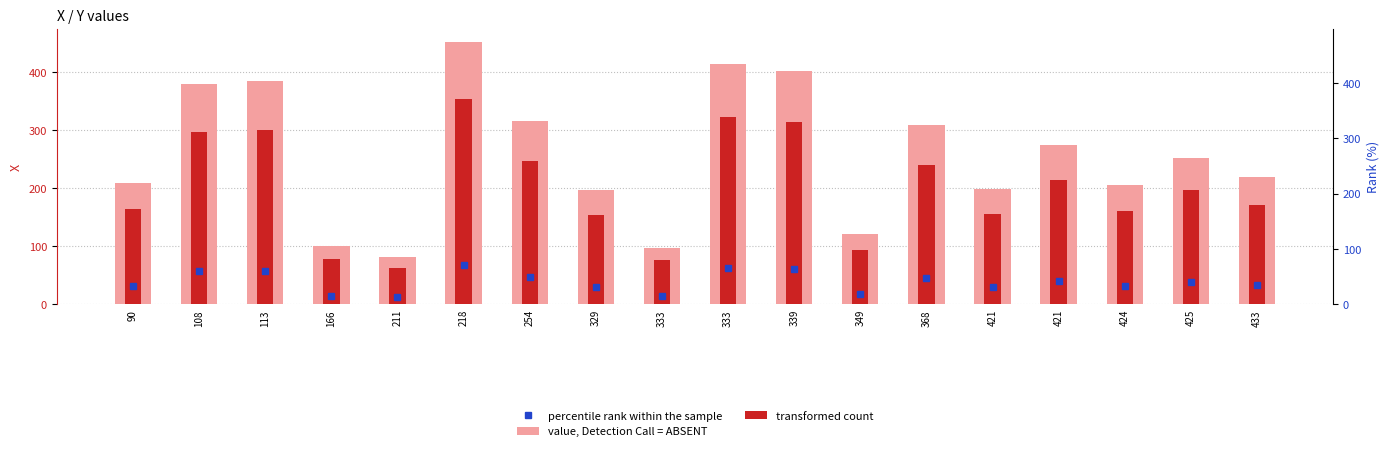

Are the bars horizontal?

No